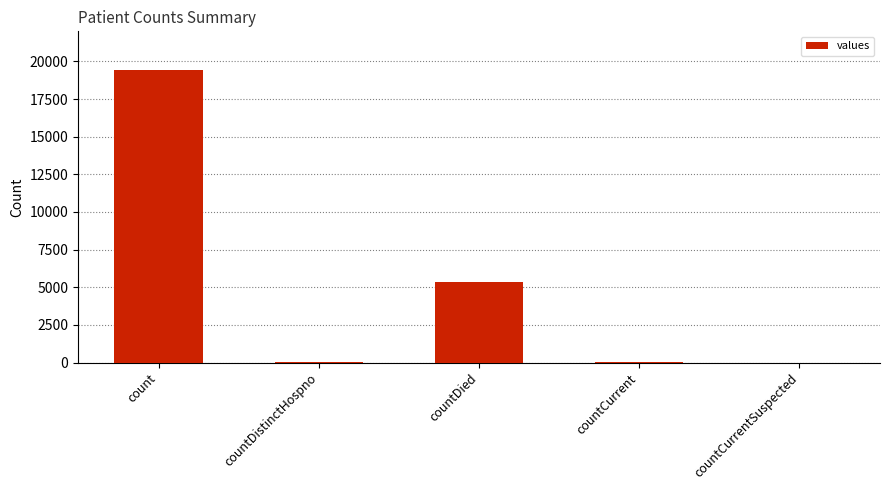

How many categories are shown in the chart?

5